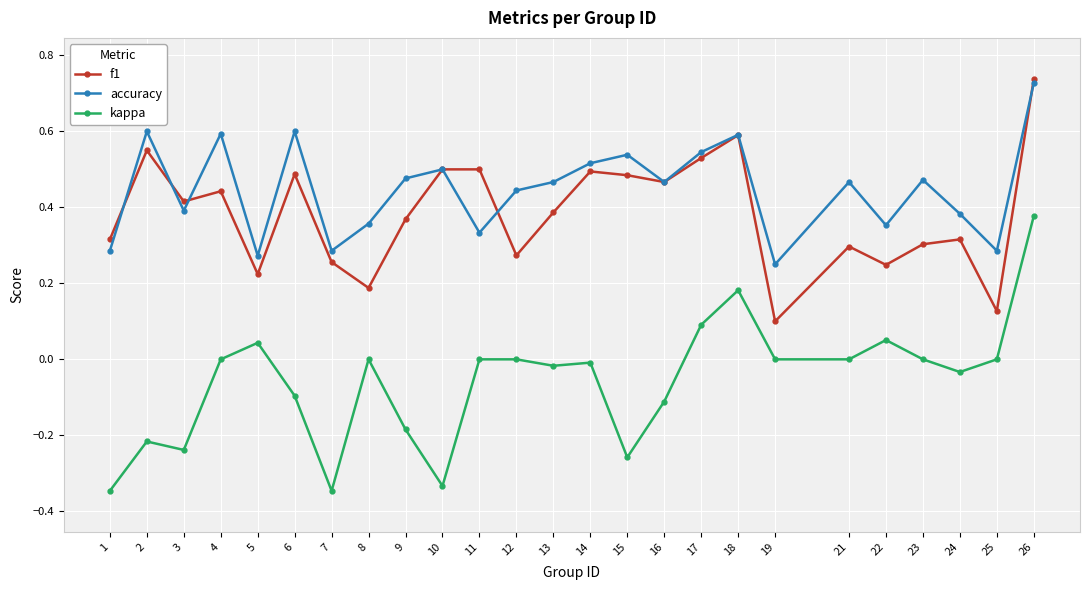

Where is the first local minimum for accuracy?

3